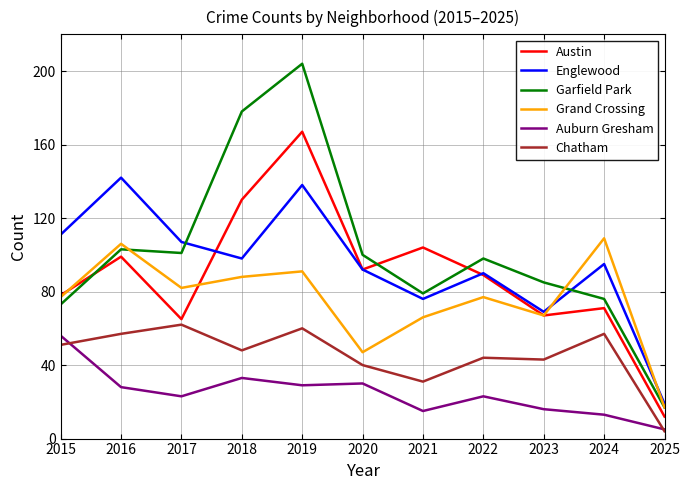

Rank the series at 2018 from lowest to highest value.

Auburn Gresham, Chatham, Grand Crossing, Englewood, Austin, Garfield Park